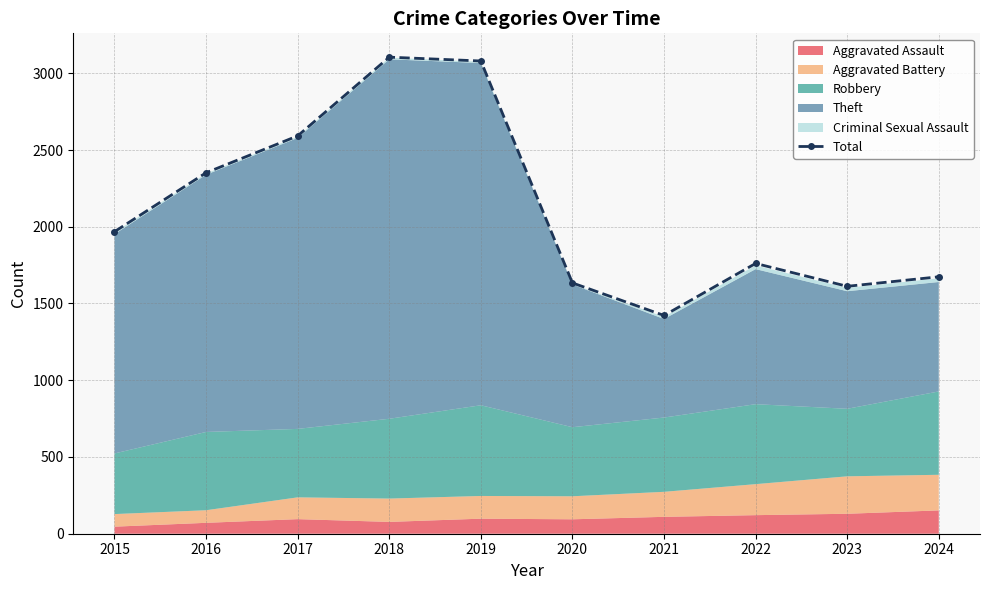

Which category has the highest value across all series?

2018